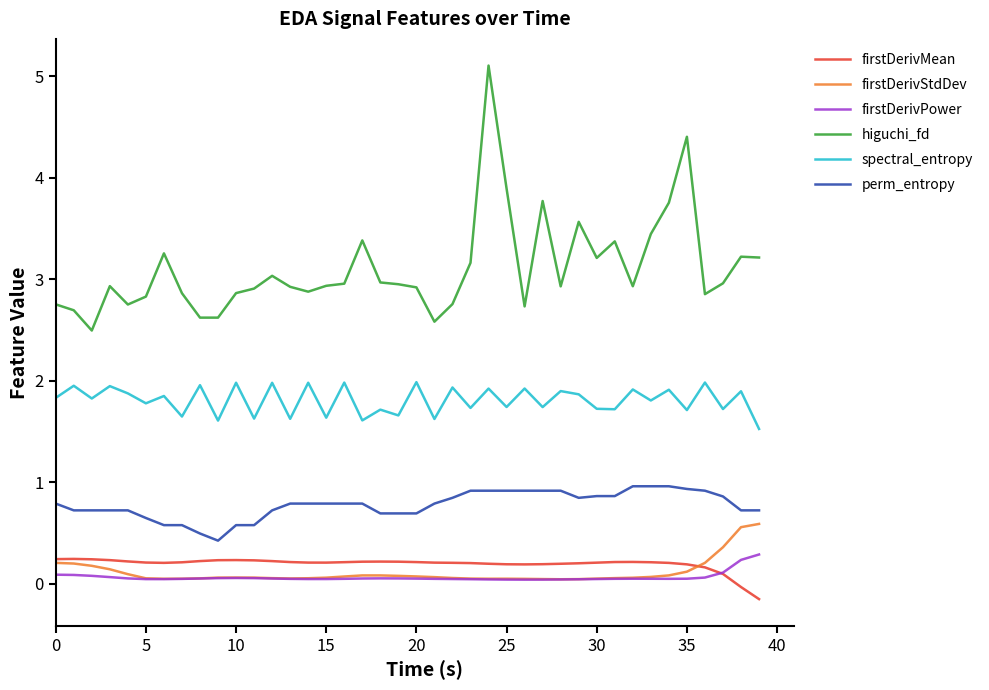

What is the lowest value of the perm_entropy series?

0.4